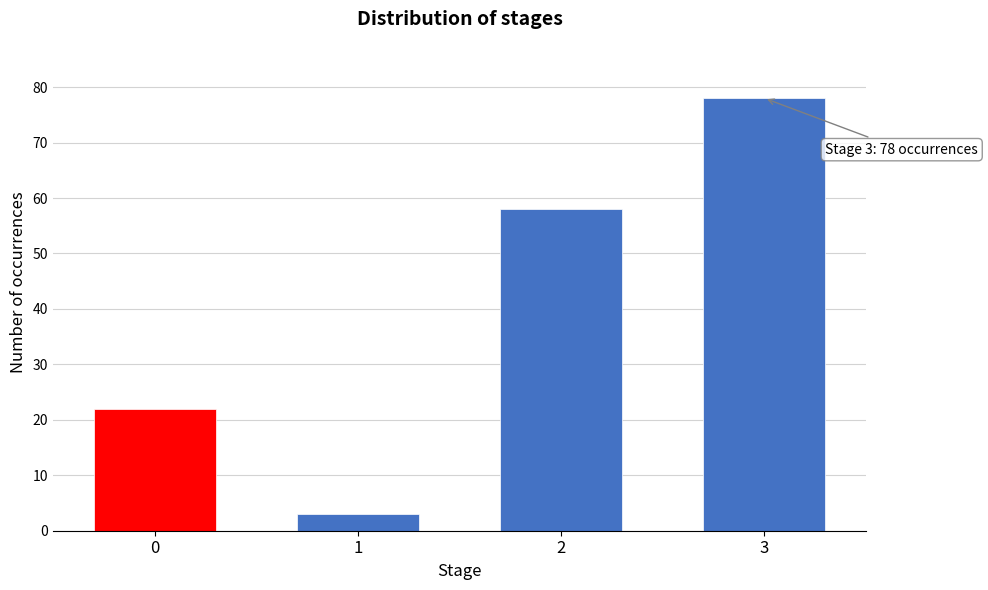

Reading right to left, list all the values displayed in this chart.

3=78	2=58	1=3	0=22